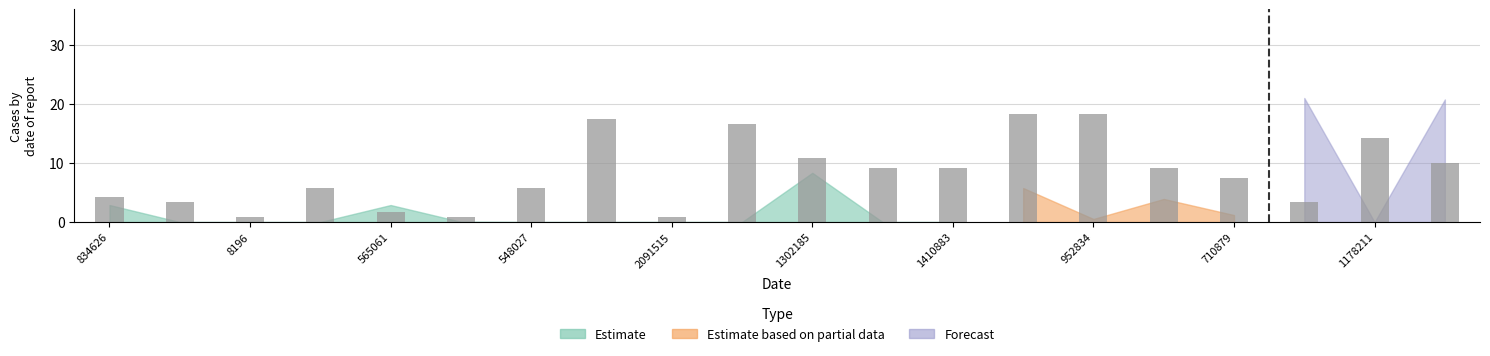

What is the greatest value displayed?

18.3